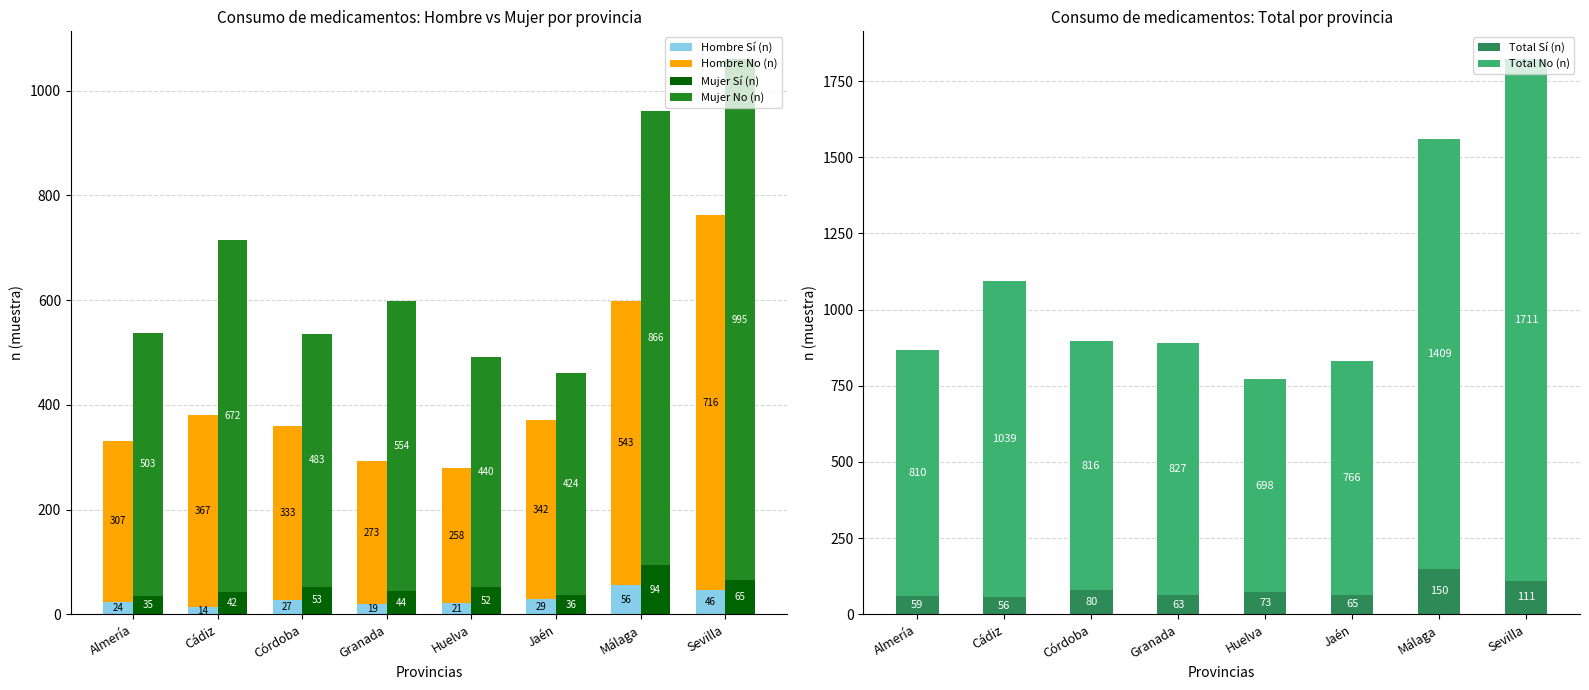

Read the Total No (n) value at Huelva.

698